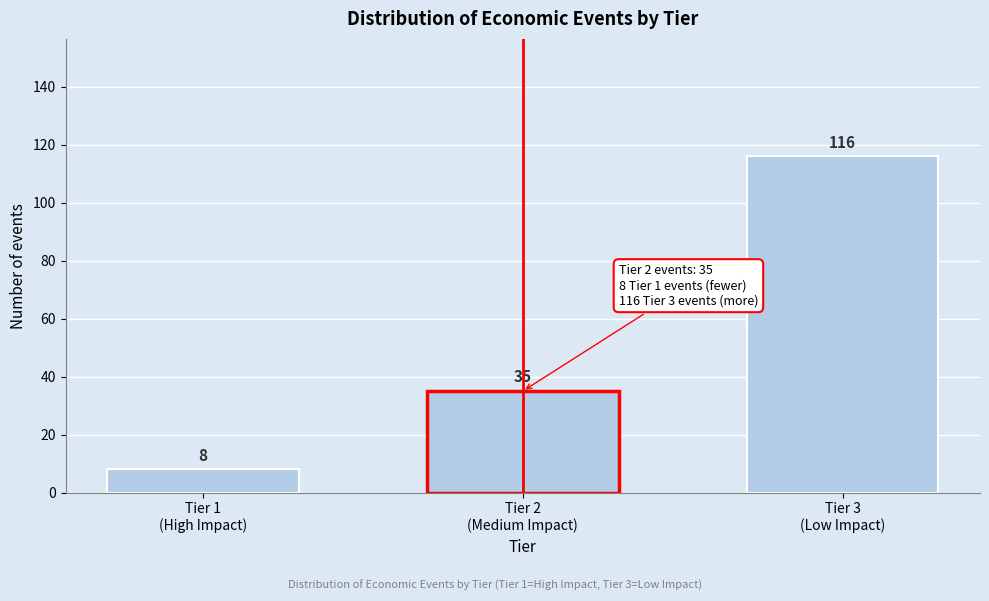

Reading right to left, extract all data points from this chart.

116	35	8